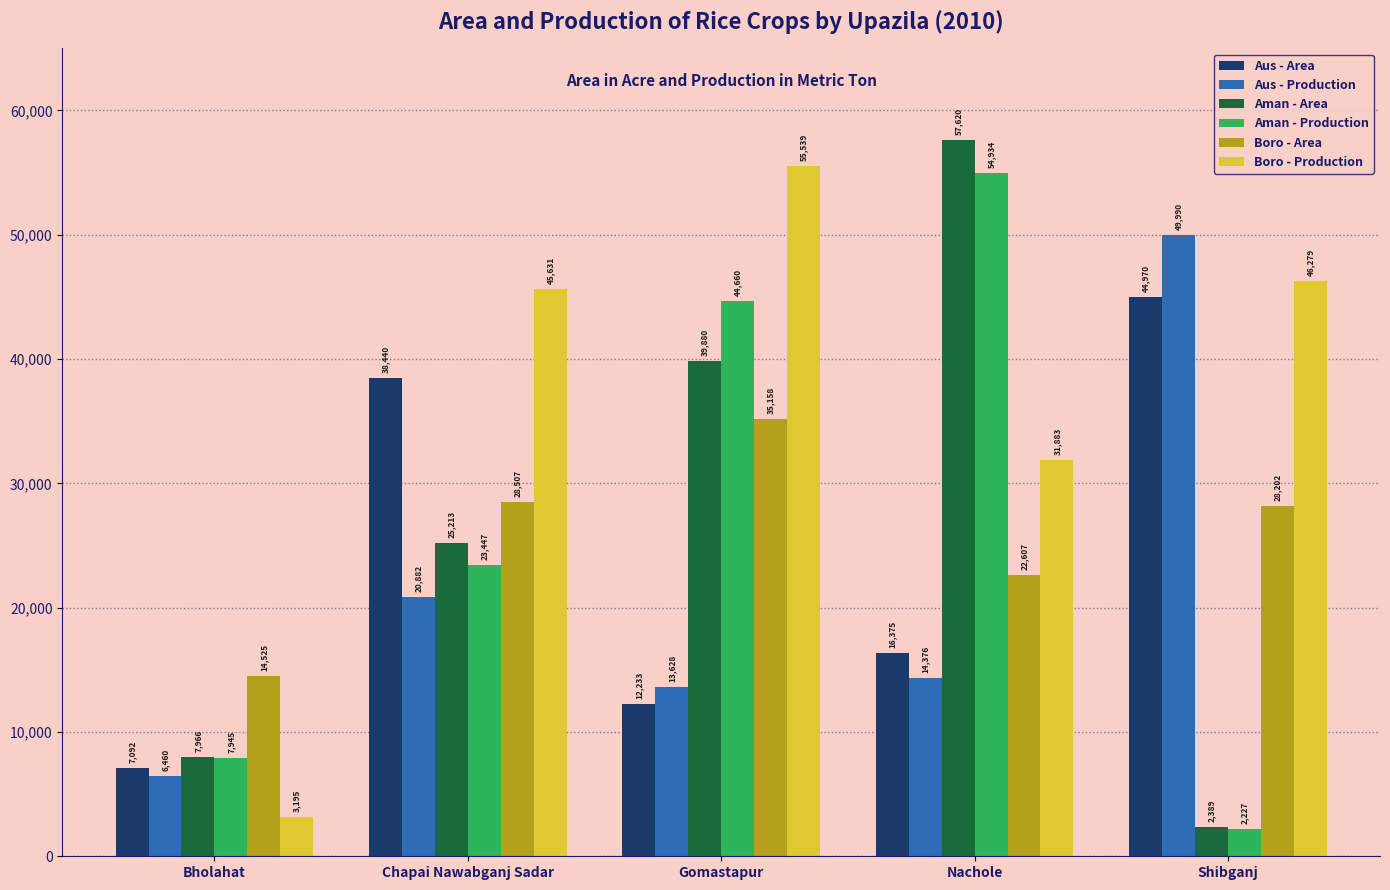

How many Aman - Area values are between 7966 and 39880?

3